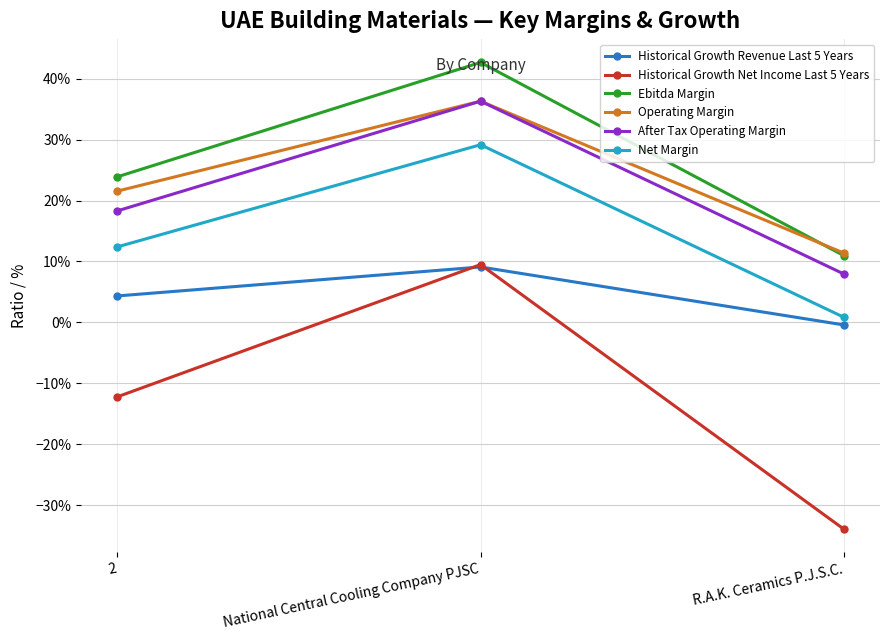

What is the label of the 2nd point from the left?

National Central Cooling Company PJSC